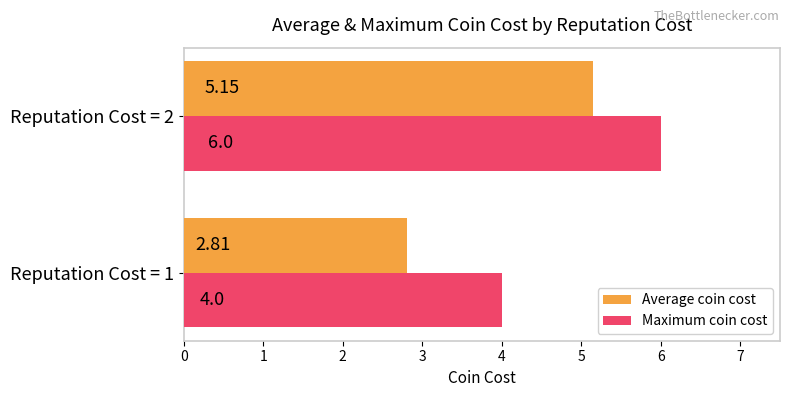

Which series changed the most between Reputation Cost = 1 and Reputation Cost = 2?

Average coin cost